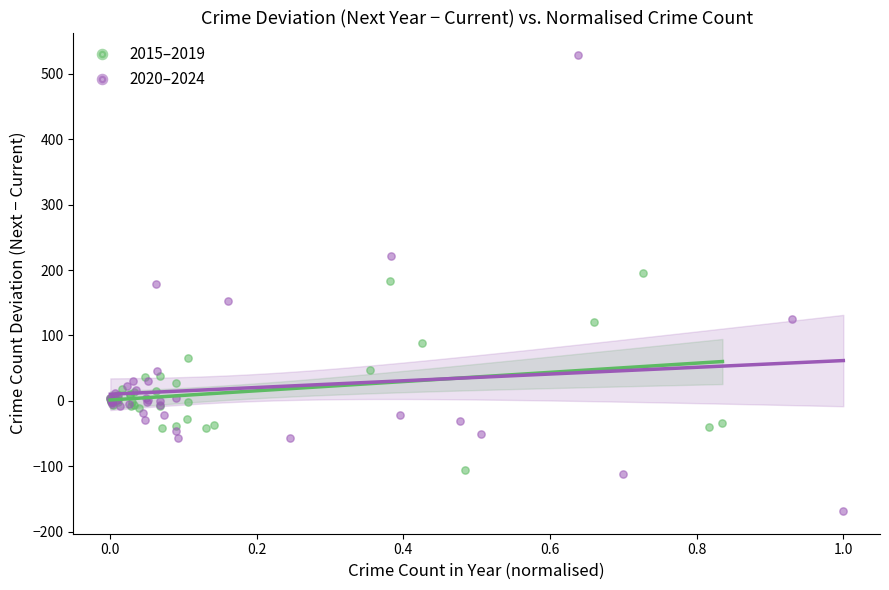

Which series reaches the maximum Y coordinate?

2020–2024